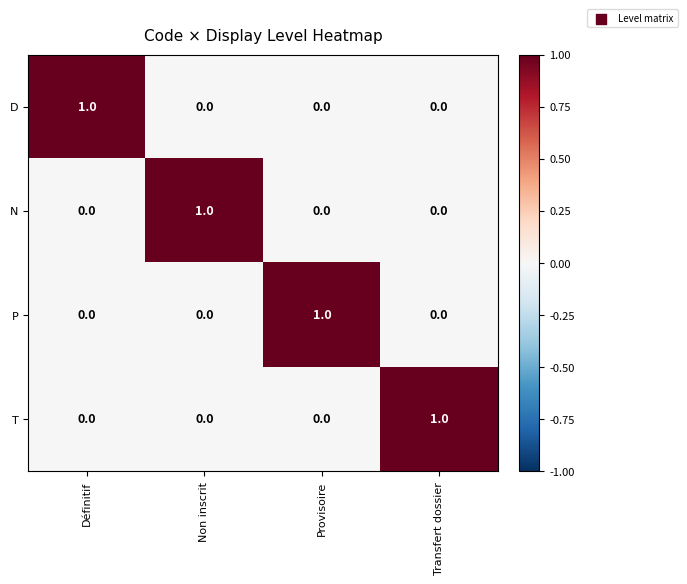

What is the total value across all series at Définitif?

1